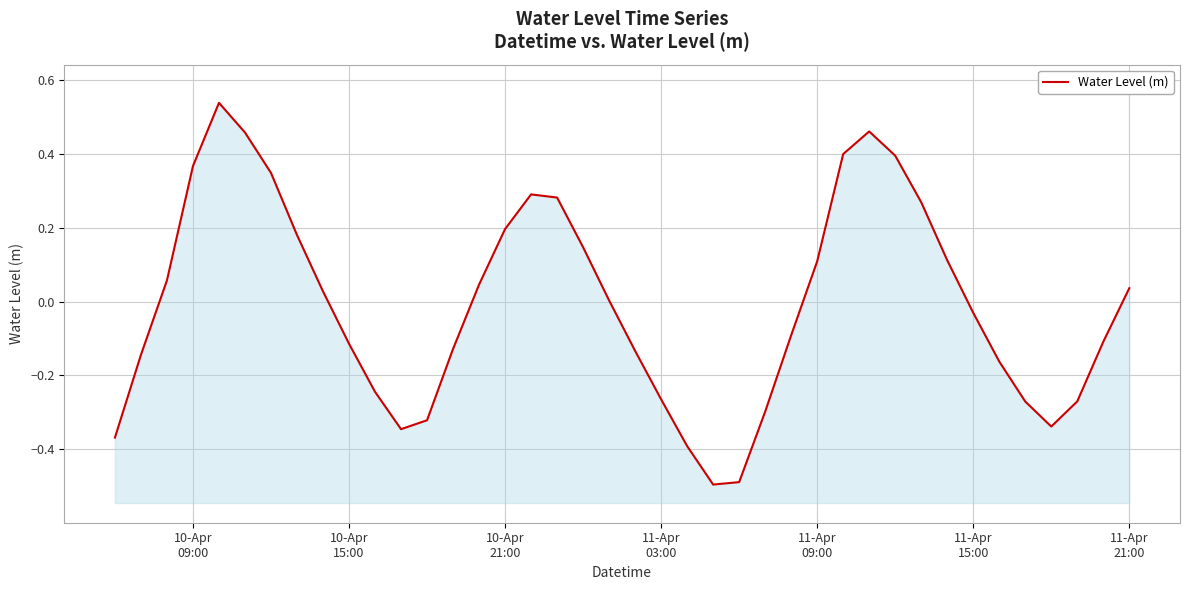

Does the chart display data point markers on the line(s)?

No